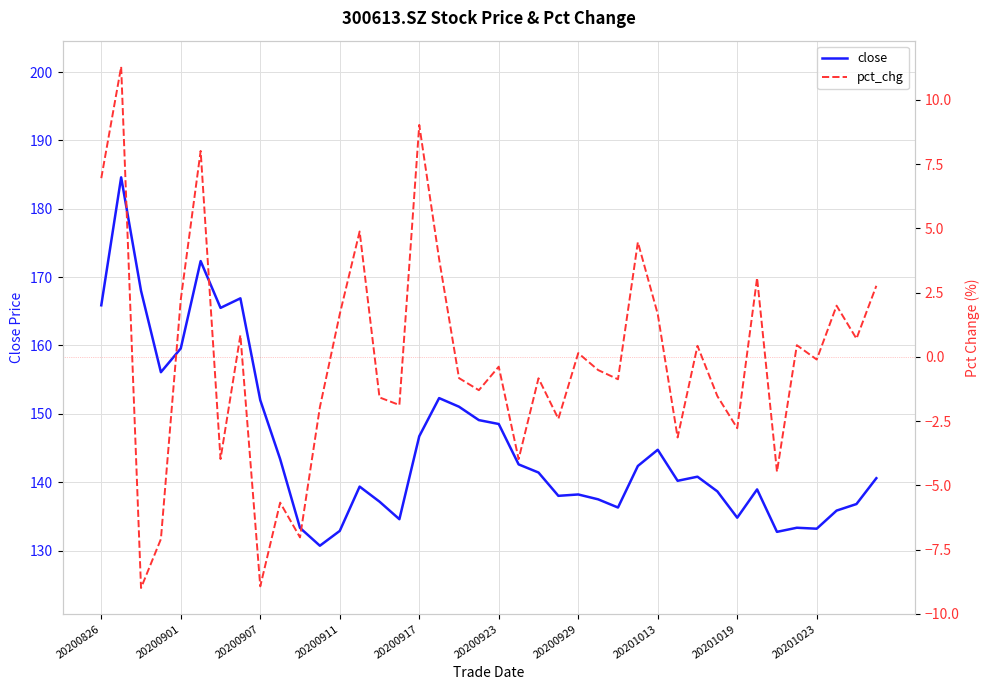

What are all the series names shown in the legend?

close, pct_chg